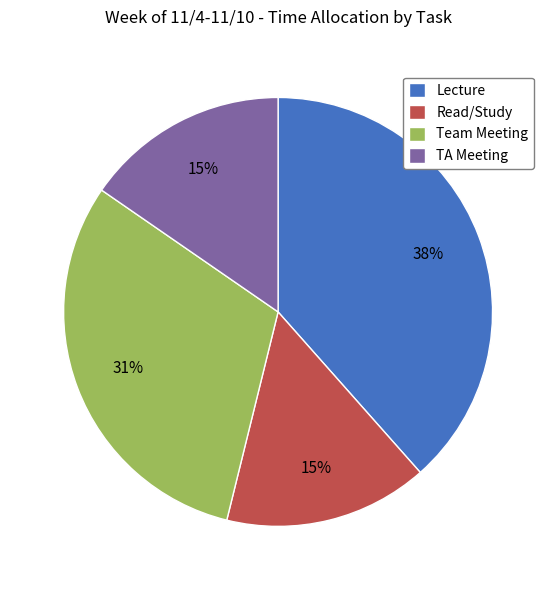

Does Read/Study account for over 50% of the chart?

No